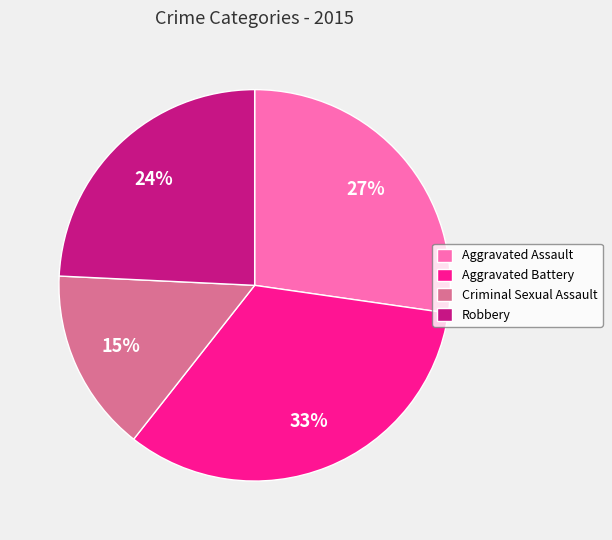

Which slice is the smallest?

Criminal Sexual Assault